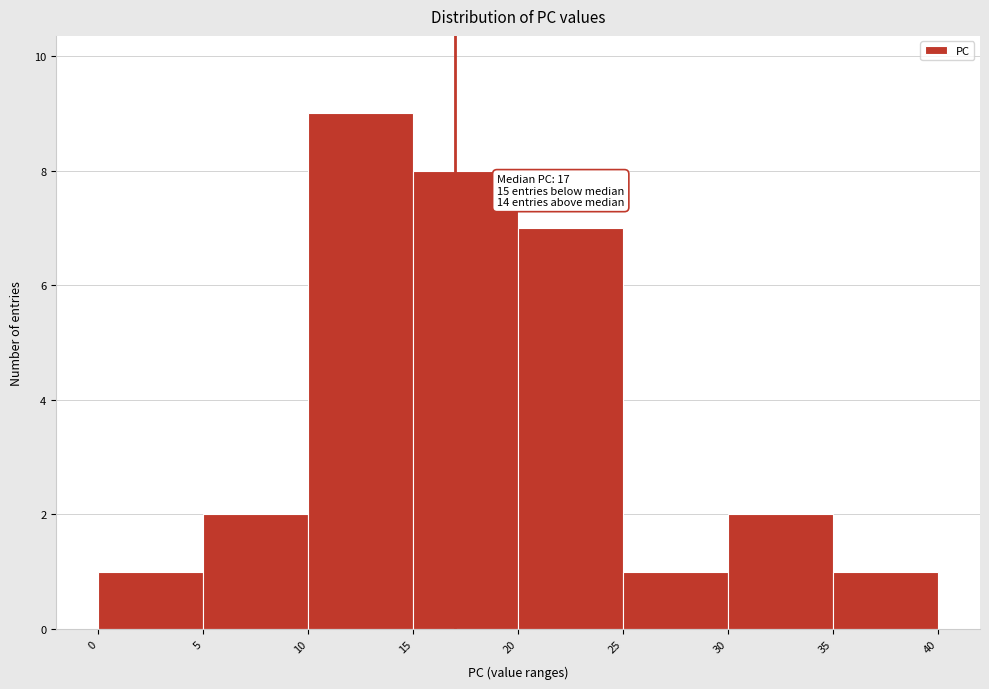

Which range on the x-axis has the tallest bar?

10 to 15